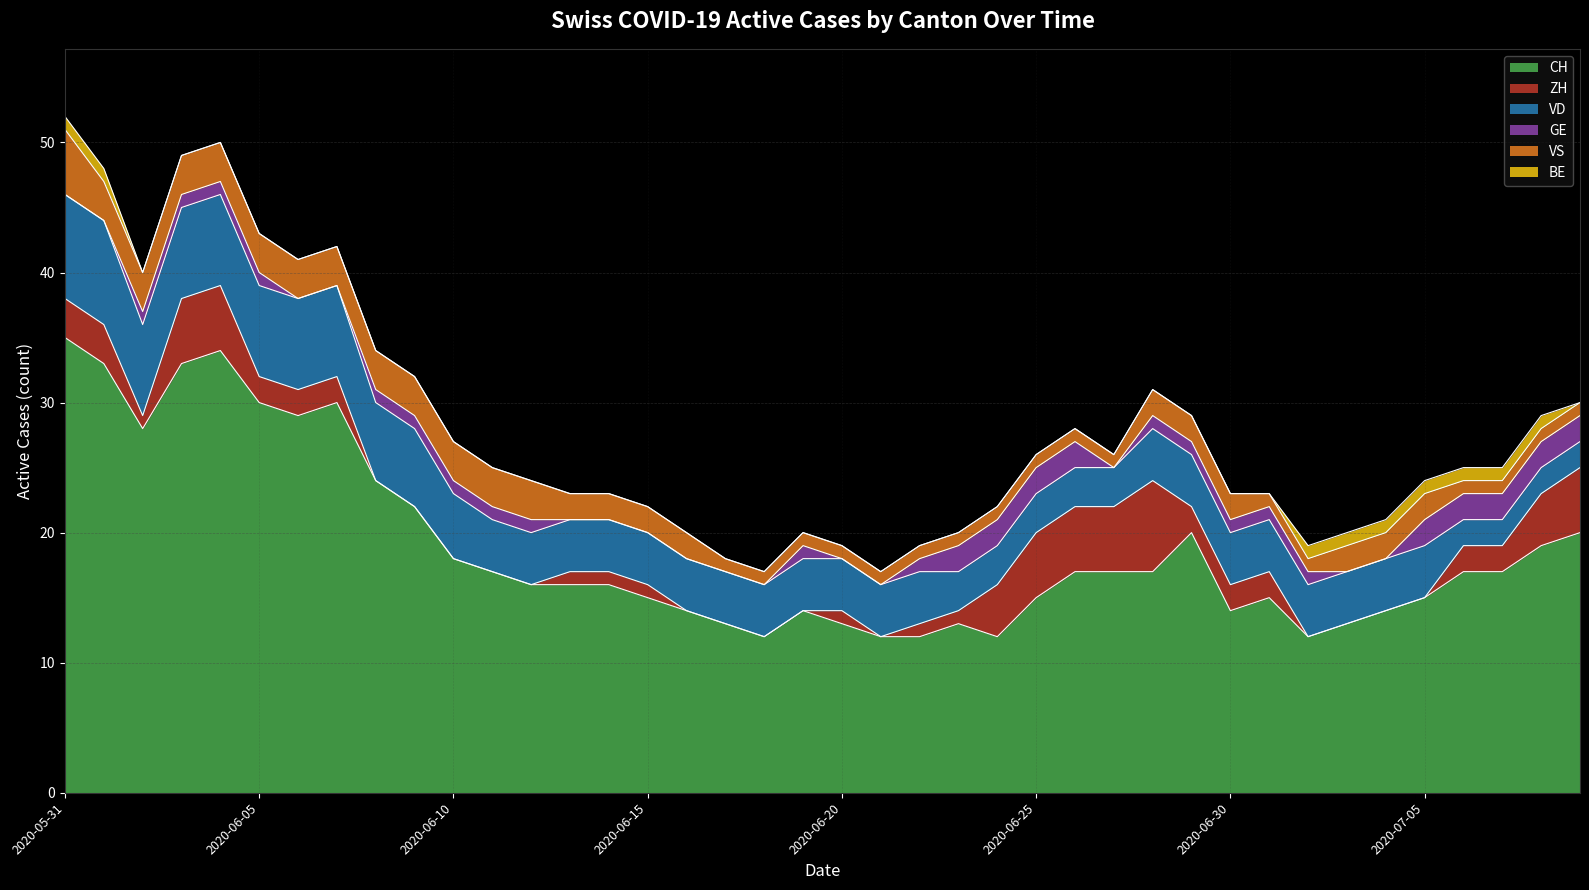

Is it true that GE equals 2 at 2020-06-22?

False